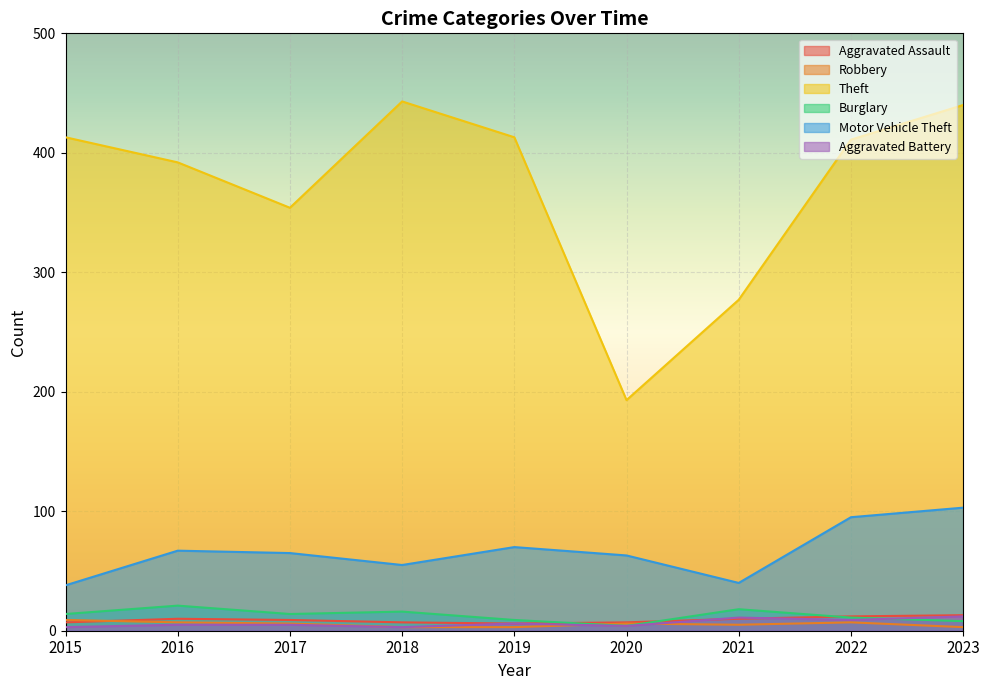

Where is the first local maximum for Aggravated Assault?

2016